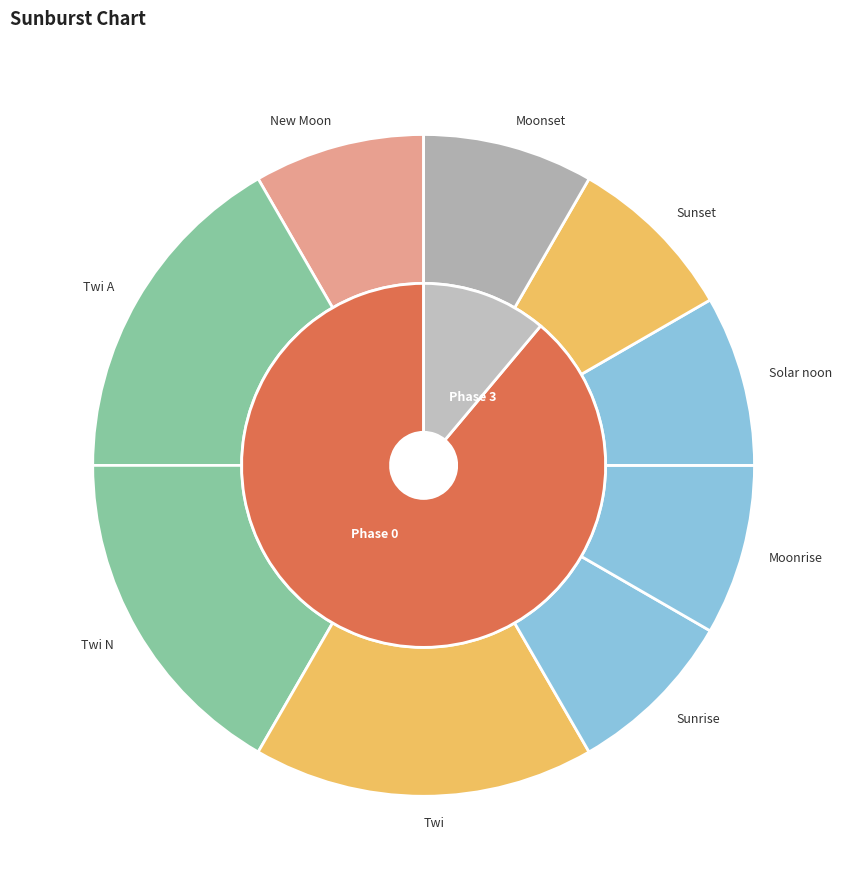

Does Sunrise represent more than half of the total?

No